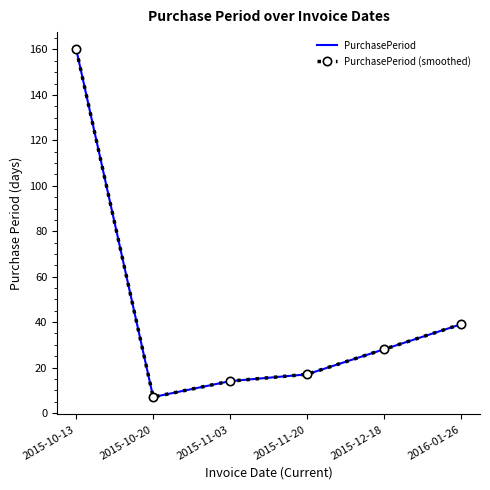

How many data points in PurchasePeriod (smoothed) are above 28?

2